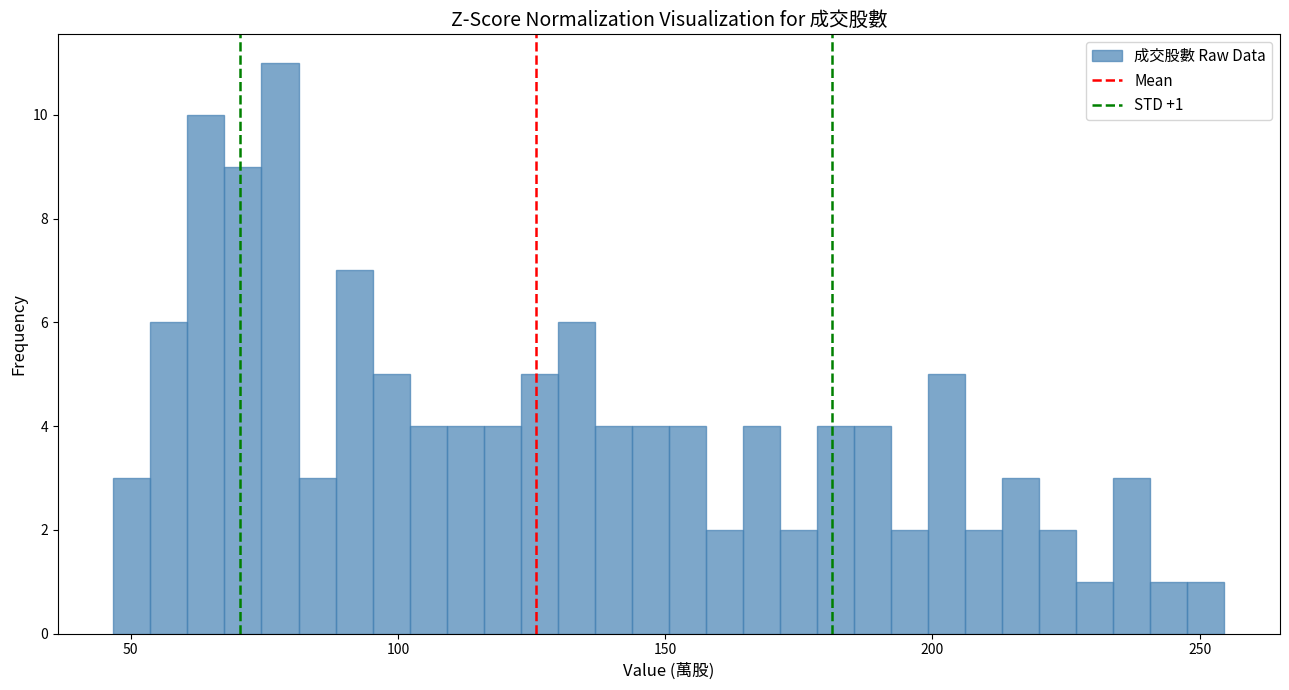

Read against the x-axis, roughly where is the centre of the tallest bar?

80